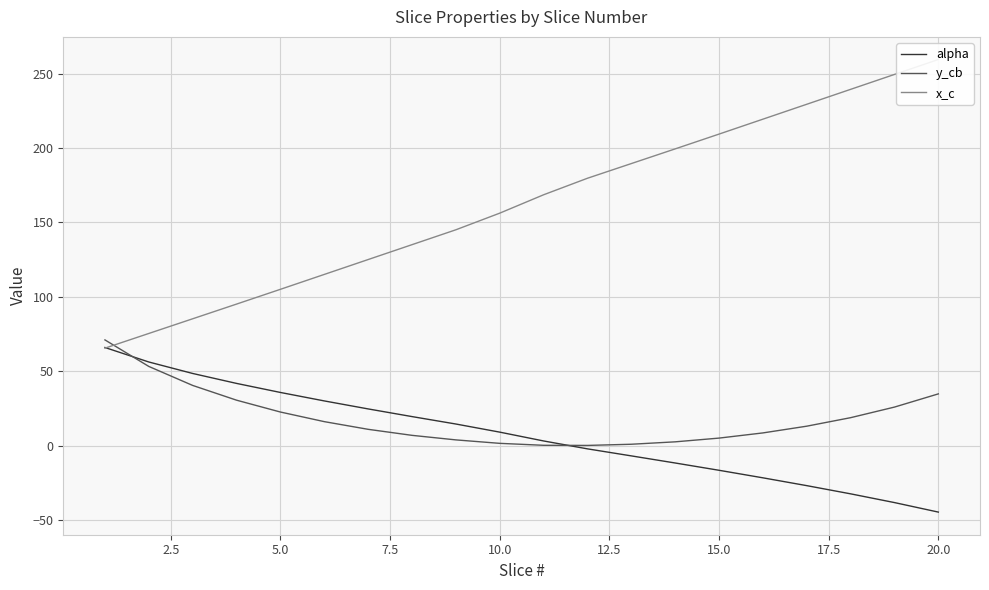

Count the number of data series in this chart.

3